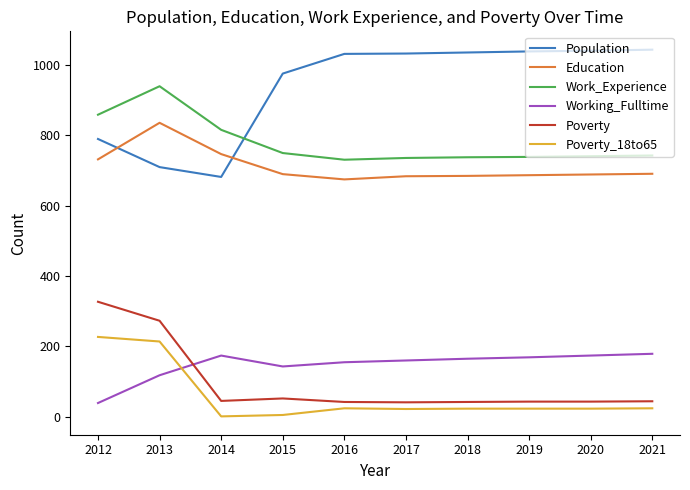

Is the value of Work_Experience at 2019 greater than the value of Poverty_18to65 at 2014?

Yes